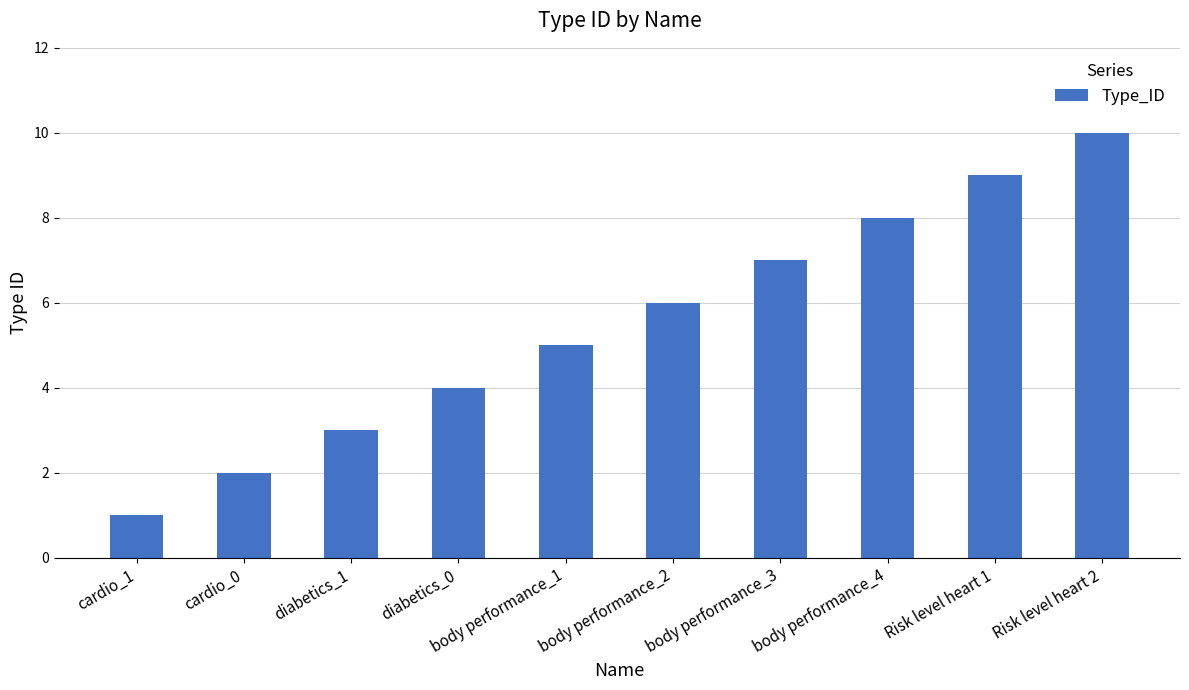

Reading right to left, transcribe all the data shown in this chart.

10	9	8	7	6	5	4	3	2	1